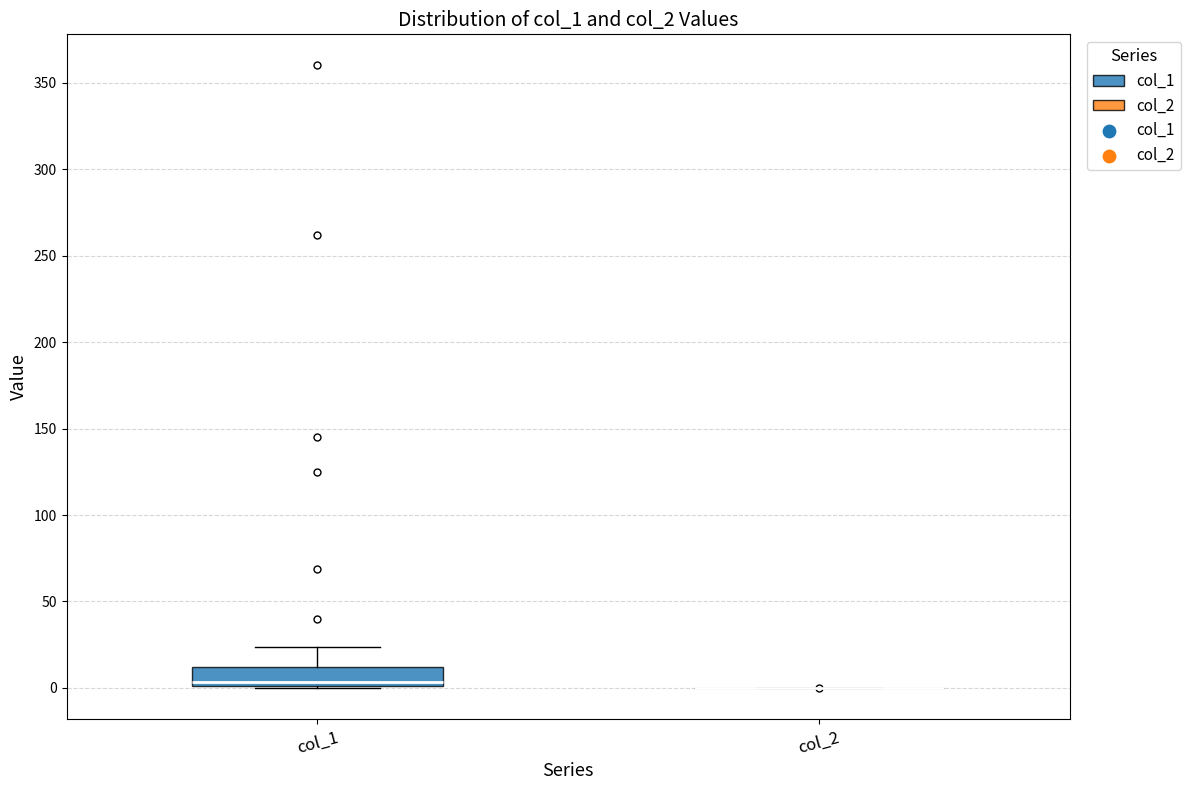

Reading left to right, read every box against the y-axis: the position of its median line, the range the box covers, and the ends of its whiskers. The values are not printed on the chart, so give them approximately, as read against the axis.

col_1: median 5, box 0 to 10, whiskers 0 to 25
col_2: box collapsed to a line at 0, whiskers 0 to 0